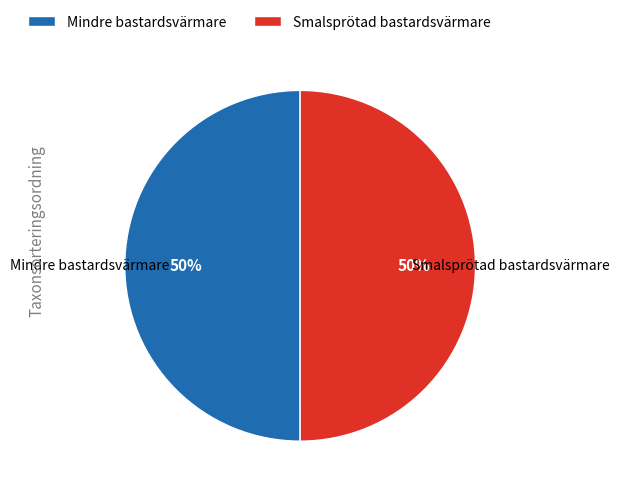

Is it true that Smalsprötad bastardsvärmare is 57% of the pie?

False